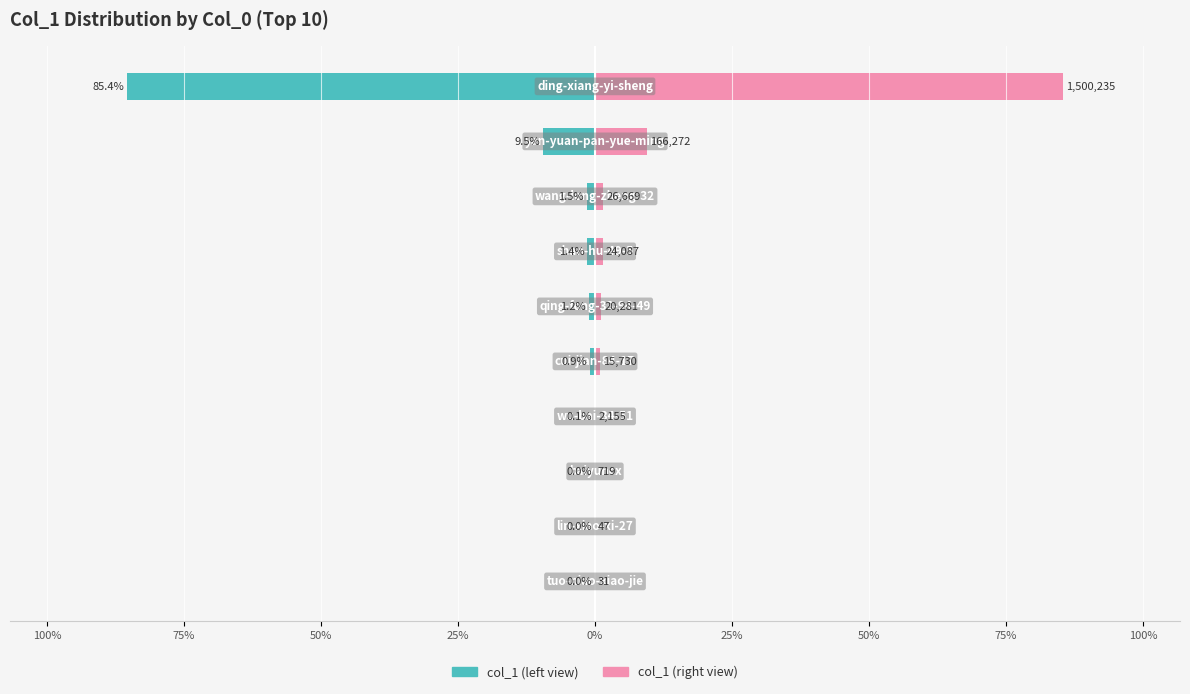

At how many categories does at least one series exceed -30?

10